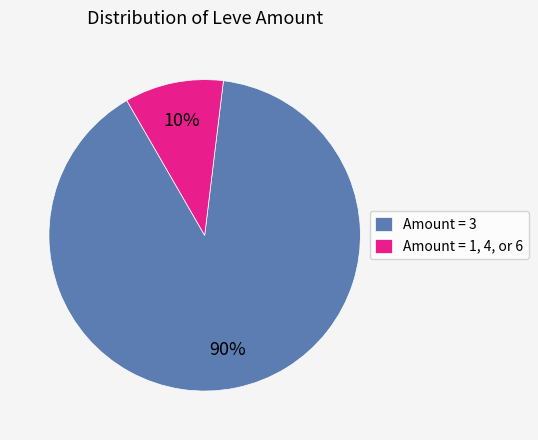

Is the sum of Amount = 1, 4, or 6 and Amount = 3 greater than half?

Yes